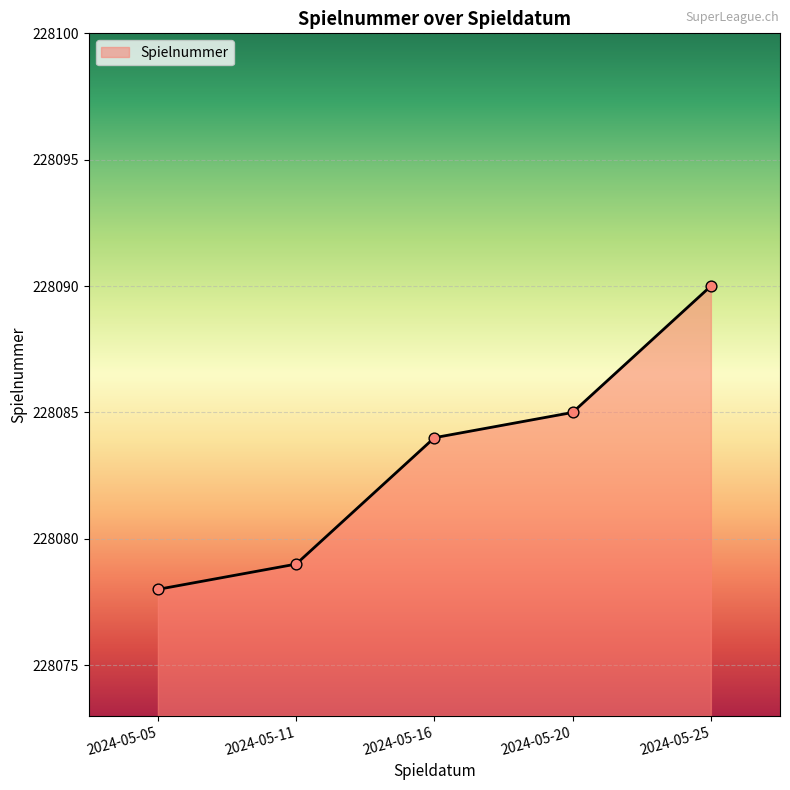

Approximately how many times larger is the value at 2024-05-25 compared to 2024-05-20?

1.0